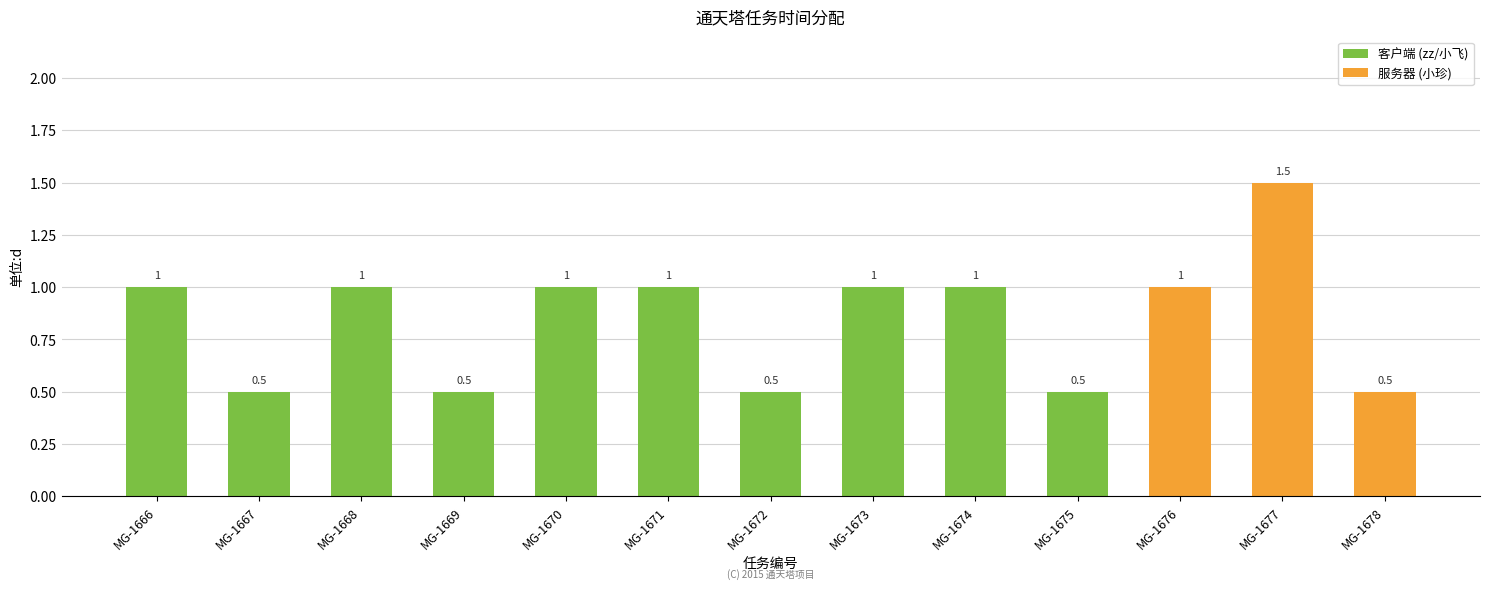

Which label corresponds to the largest value in the chart?

MG-1677